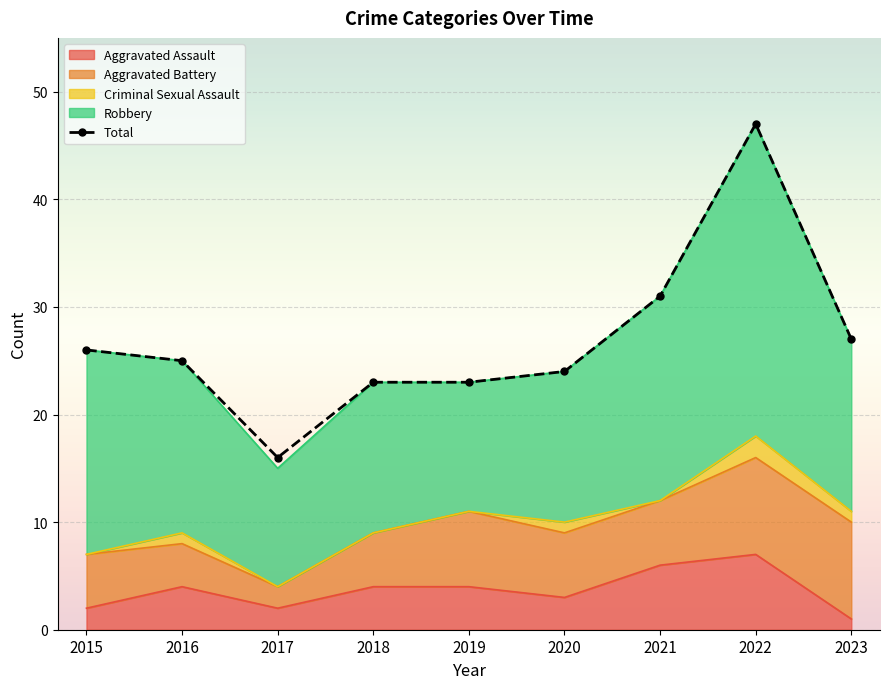

Read the Aggravated Battery value at 2021.

6